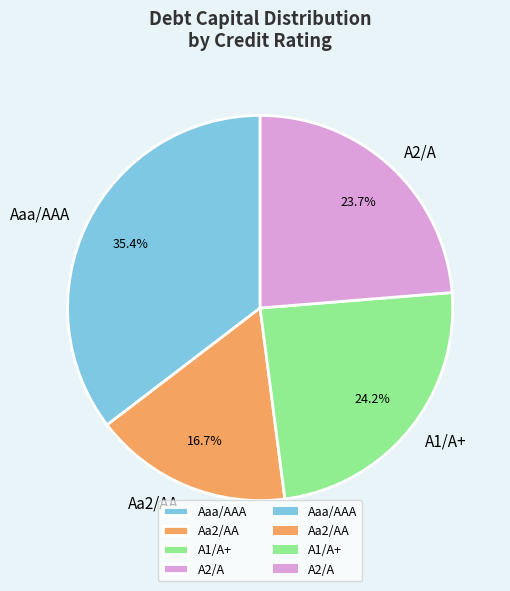

What portion of the pie excludes A1/A+?

75.8%